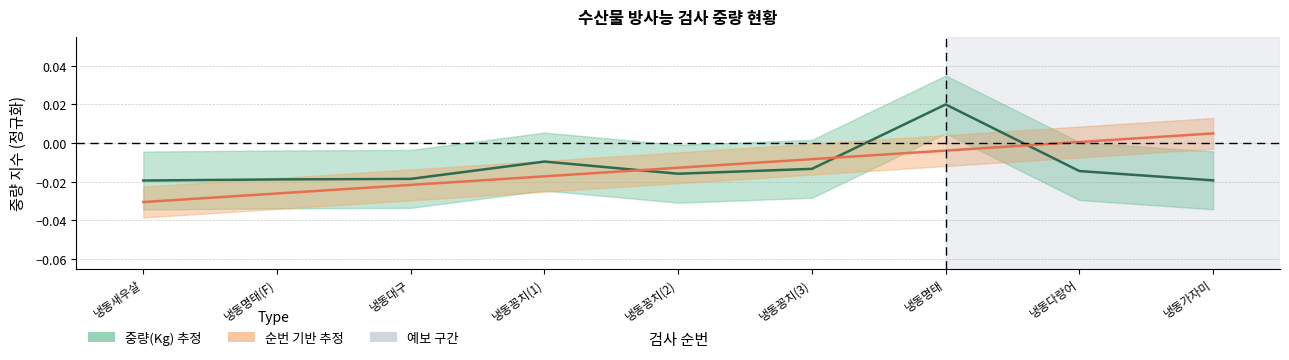

What are all the series names shown in the legend?

중량(Kg) 추정, 순번 기반 추정